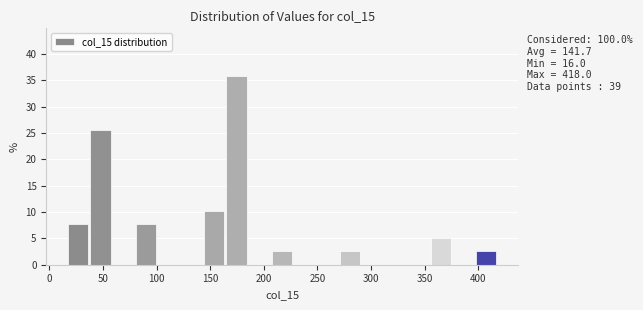

Which range on the x-axis has the tallest bar?

165 to 185